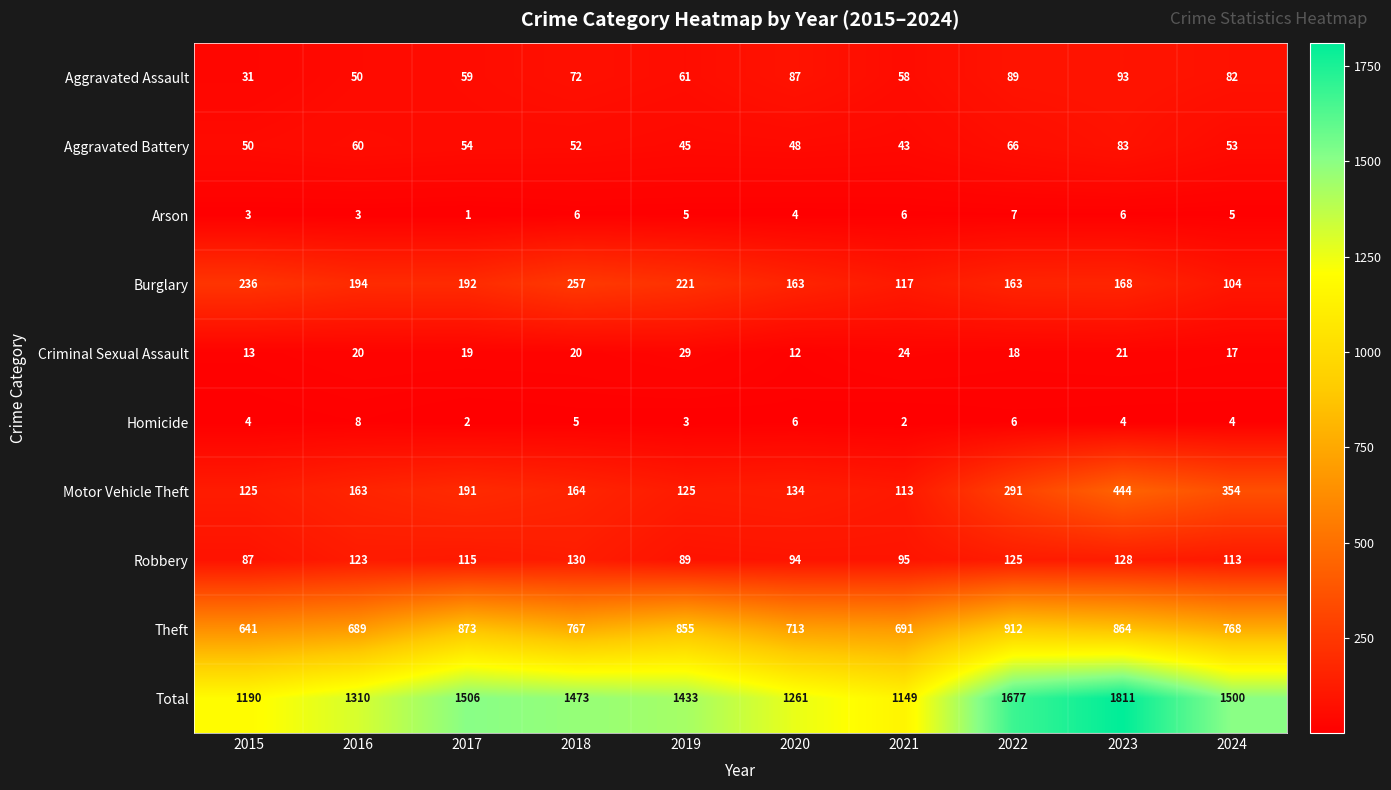

How many categories are shown in the chart?

10